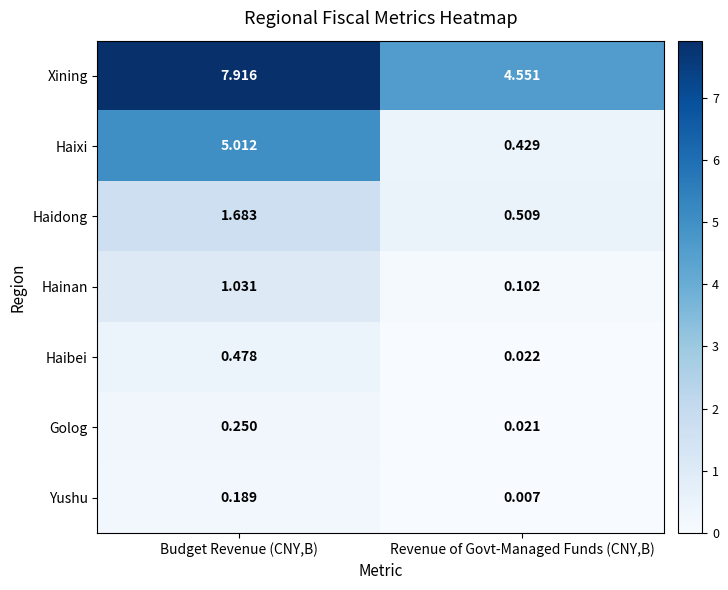

Where does the Haixi series first go above 5?

Budget Revenue (CNY,B)